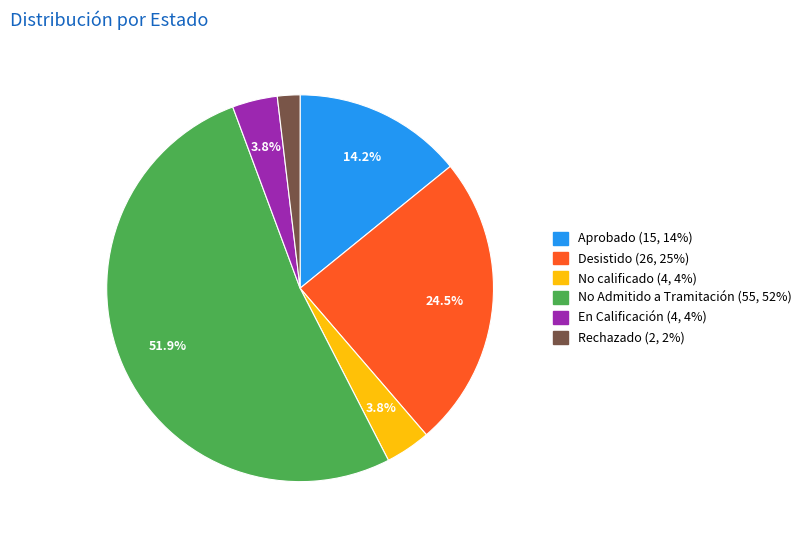

Does No Admitido a Tramitación represent more than half of the total?

Yes